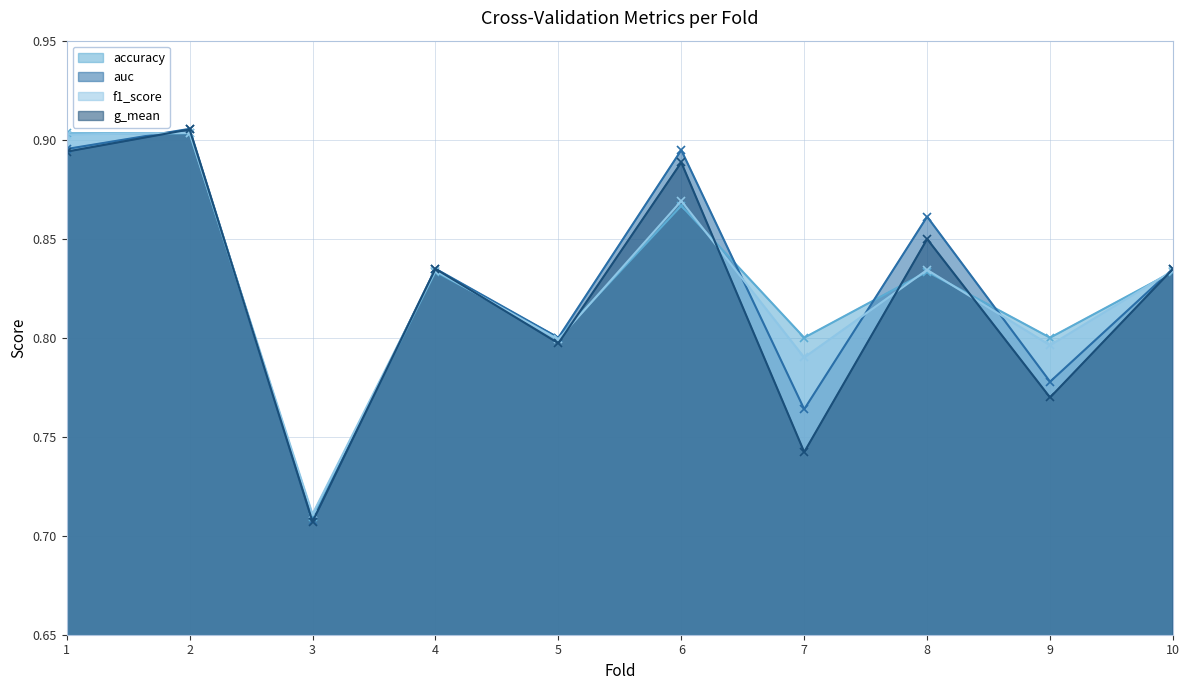

What is the maximum value for f1_score?

0.9